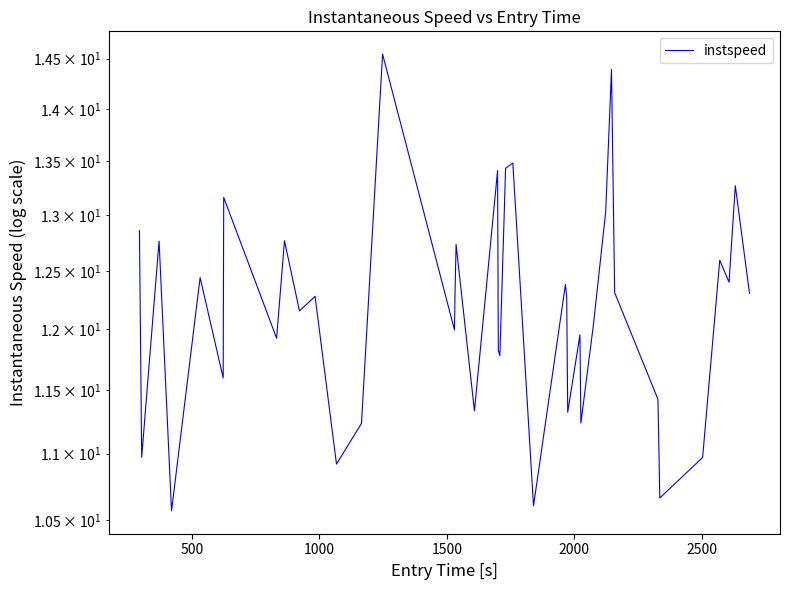

Is it true that the value at 9 is 21.8?

False